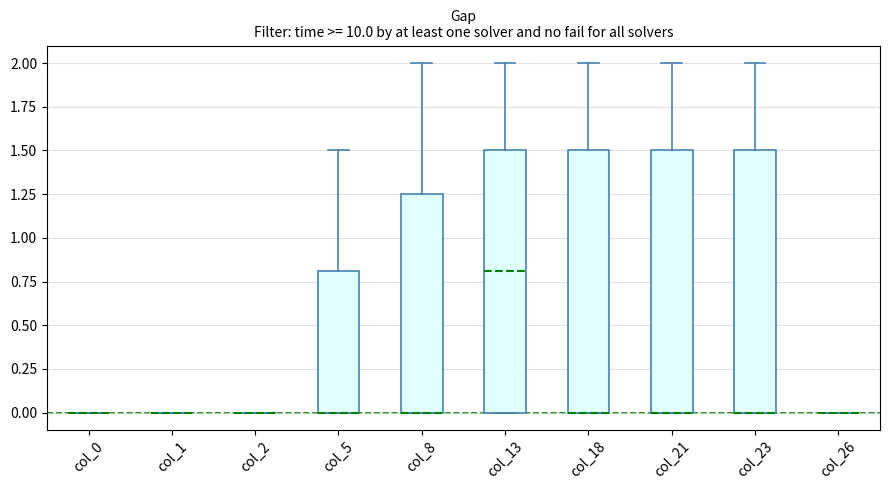

Where is the lower edge of the box for col_21 on the y-axis? The values are not printed on the chart, so give them approximately, as read against the axis.

0.00